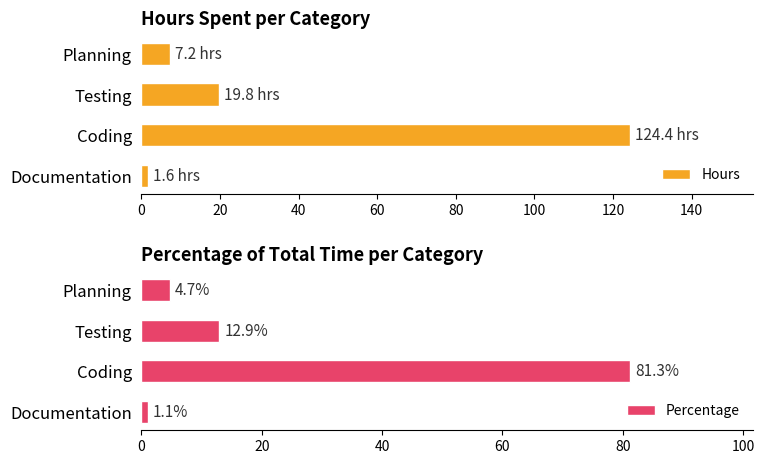

At how many categories does at least one series exceed 27?

1